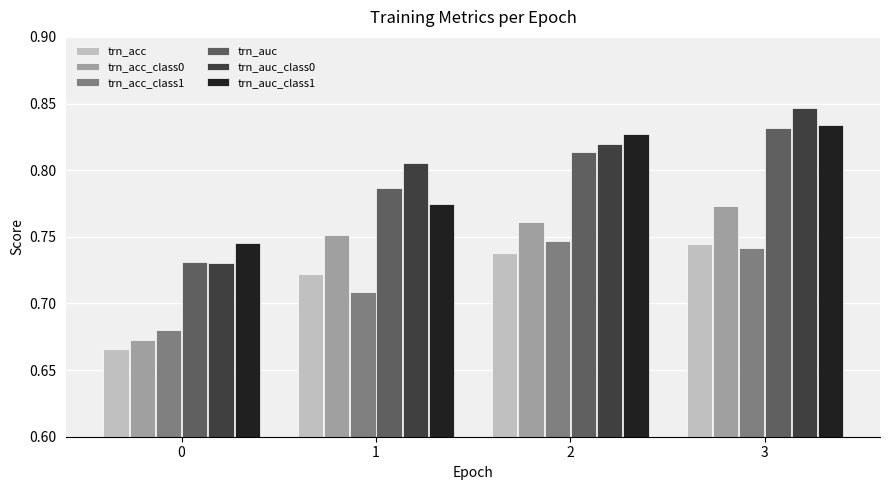

What is the sum of the trn_auc_class0 values at 0 and 2?

1.6